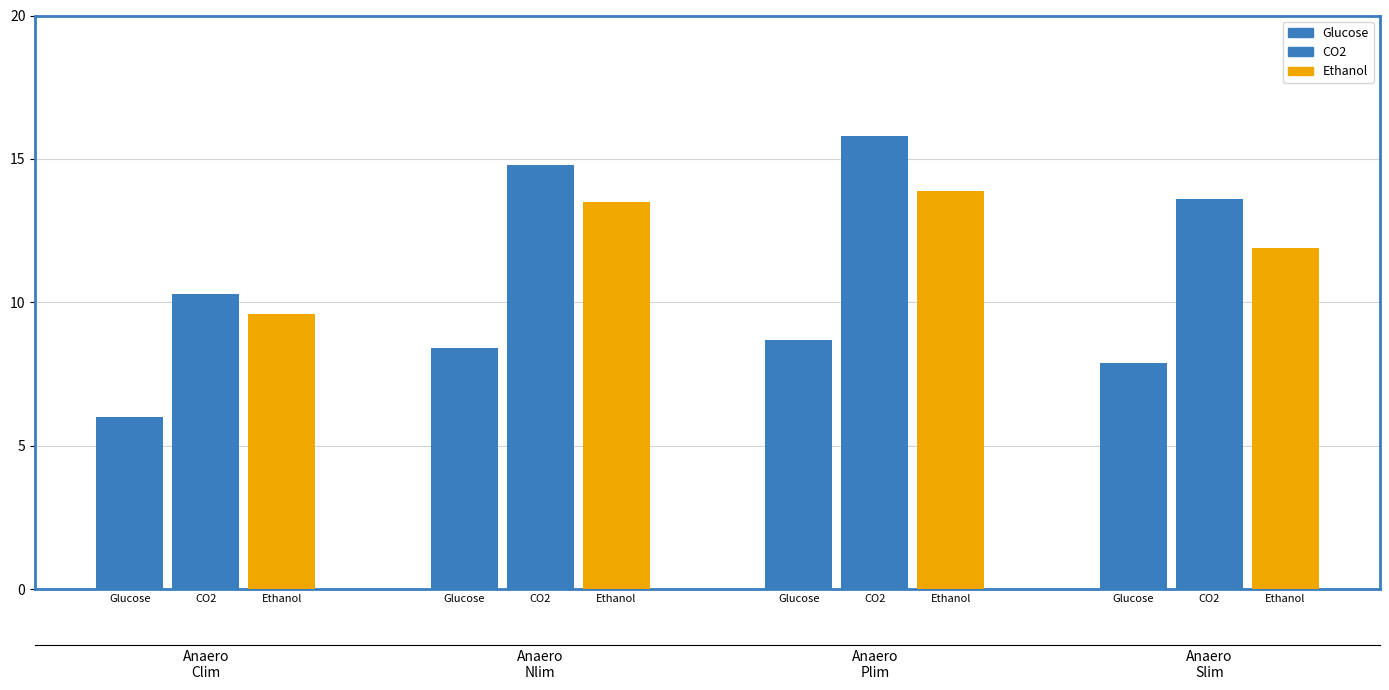

At Ethanol, list the series in order from largest to smallest.

CO2, Ethanol, Glucose